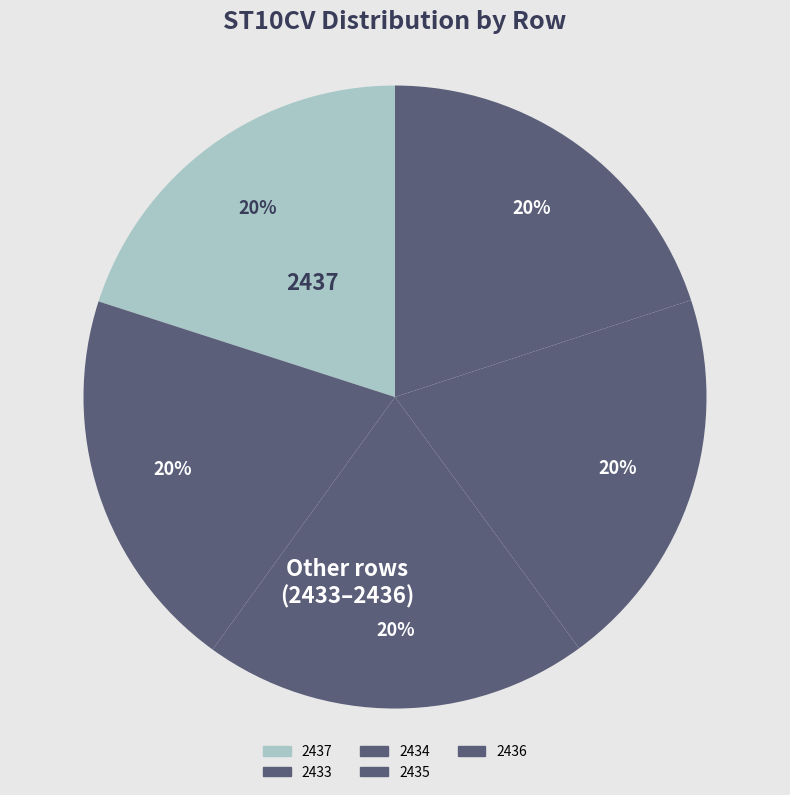

Is there any slice that represents more than half of the pie?

No